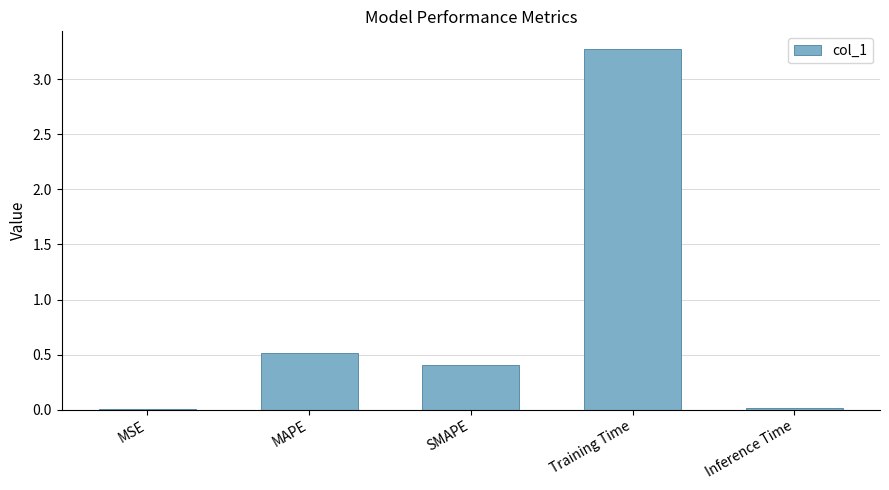

How many data points does each series have?

5